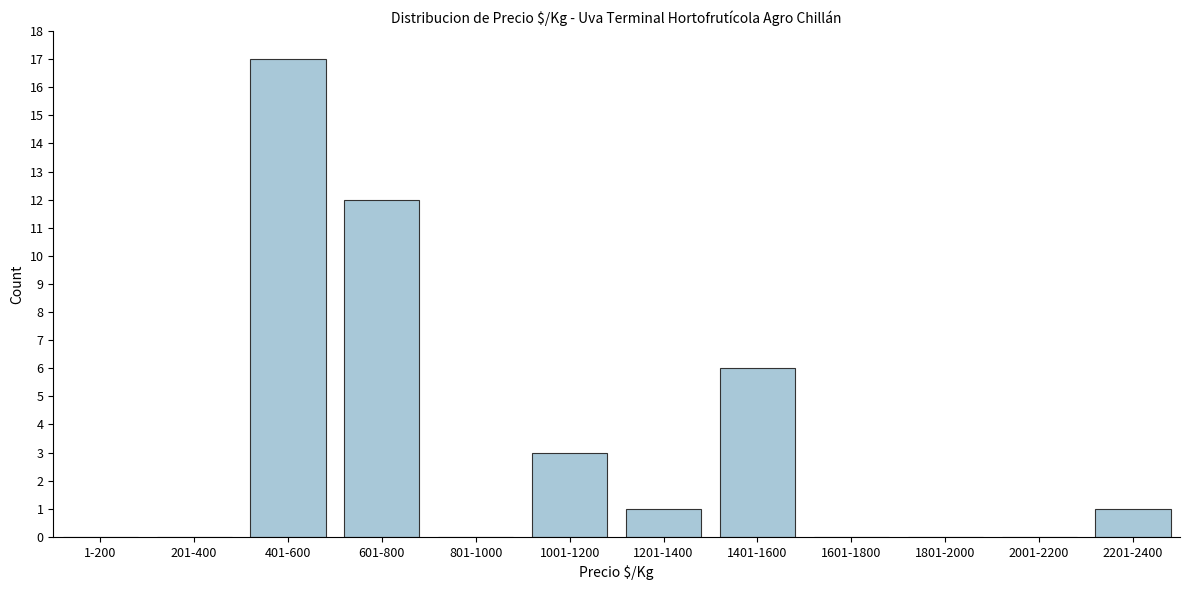

Reading left to right, list all the values displayed in this chart.

1-200=0	201-400=0	401-600=17	601-800=12	801-1000=0	1001-1200=3	1201-1400=1	1401-1600=6	1601-1800=0	1801-2000=0	2001-2200=0	2201-2400=1